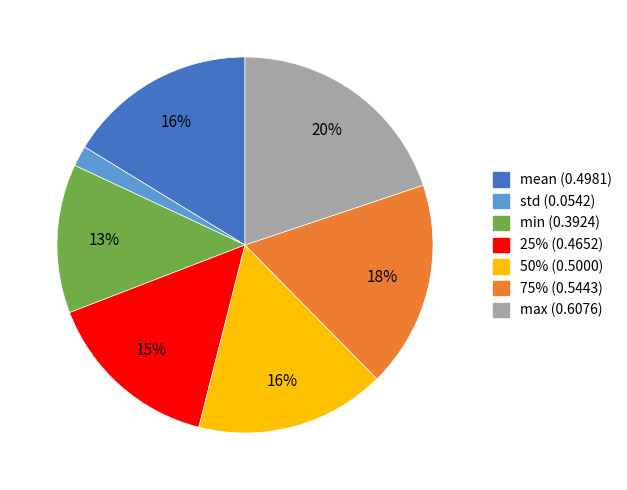

Do mean and std together represent more than half of the pie?

No